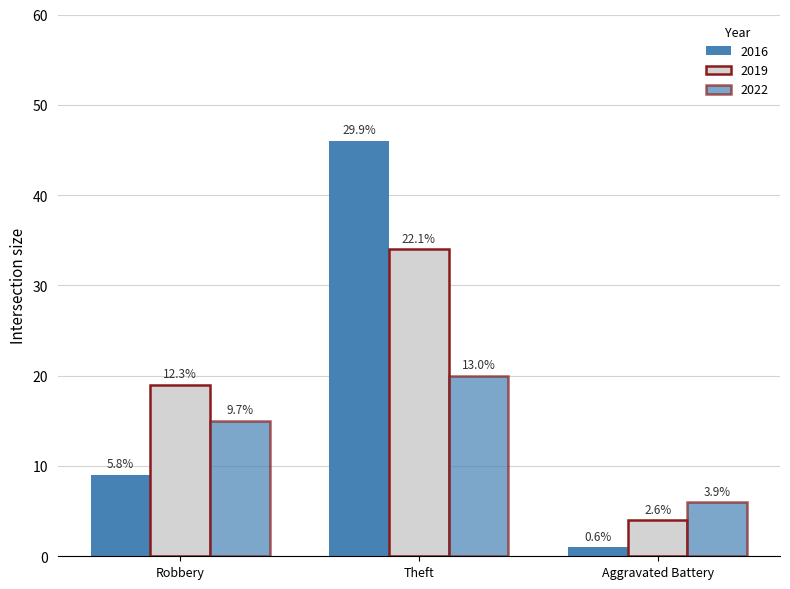

How many bars are there in total?

9